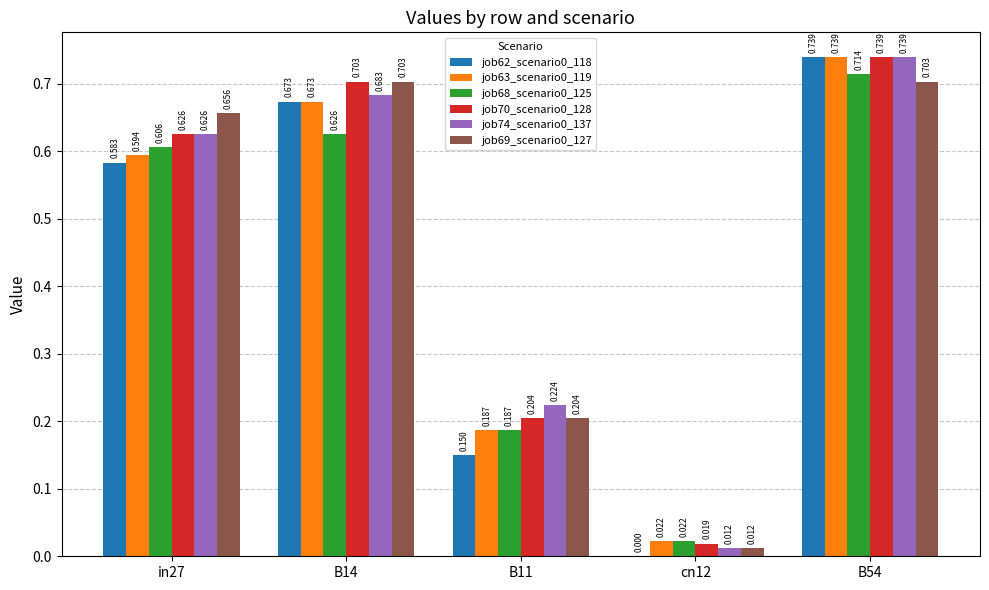

Is the value of job74_scenario0_137 at in27 greater than the value of job70_scenario0_128 at B54?

No